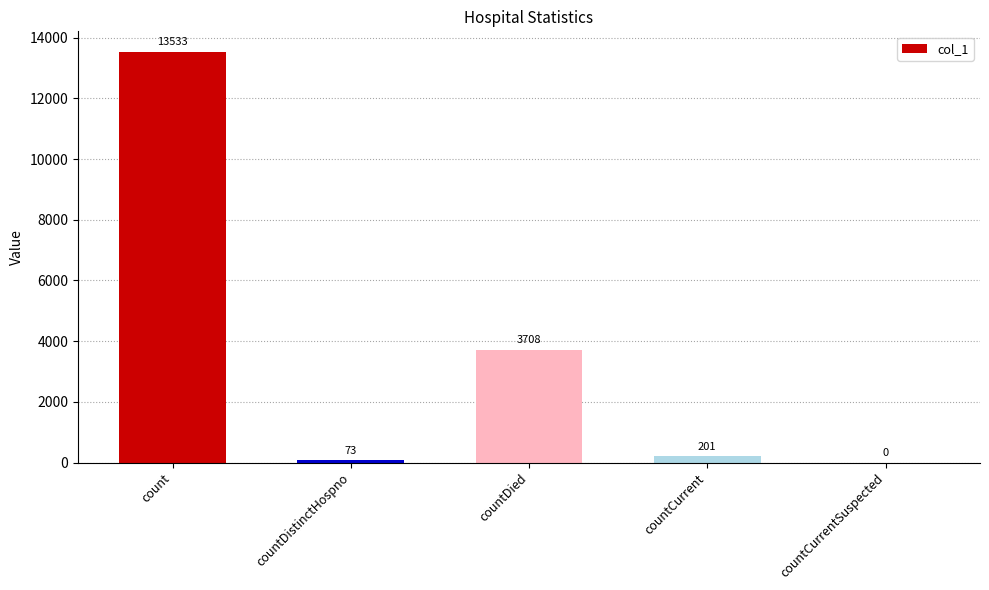

Read the value at countDied, to the nearest 50.

3700